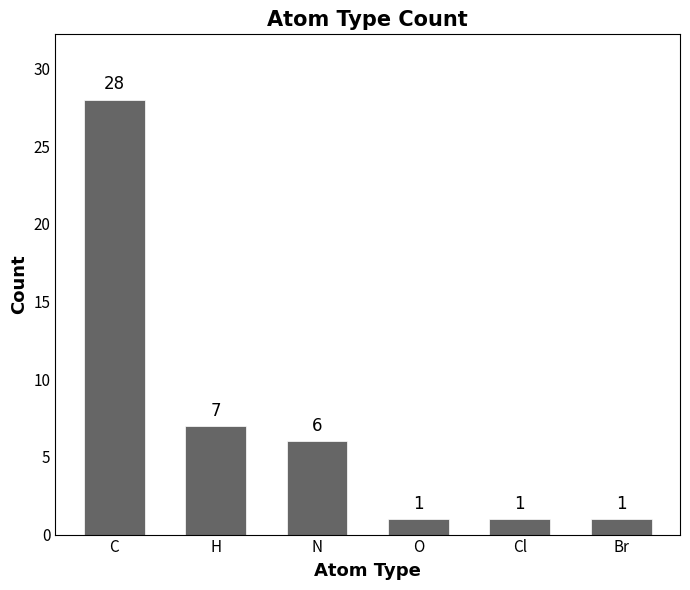

The chart shows a value of 11 at H. True or false?

False